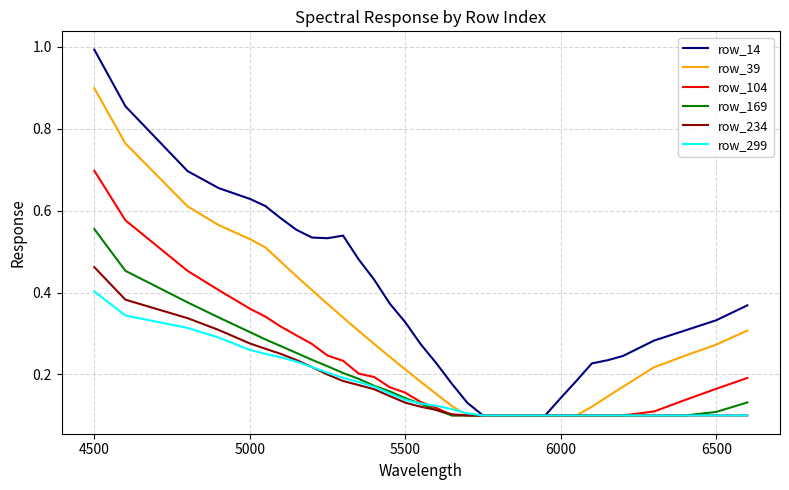

Which series has the largest total across all categories?

row_14